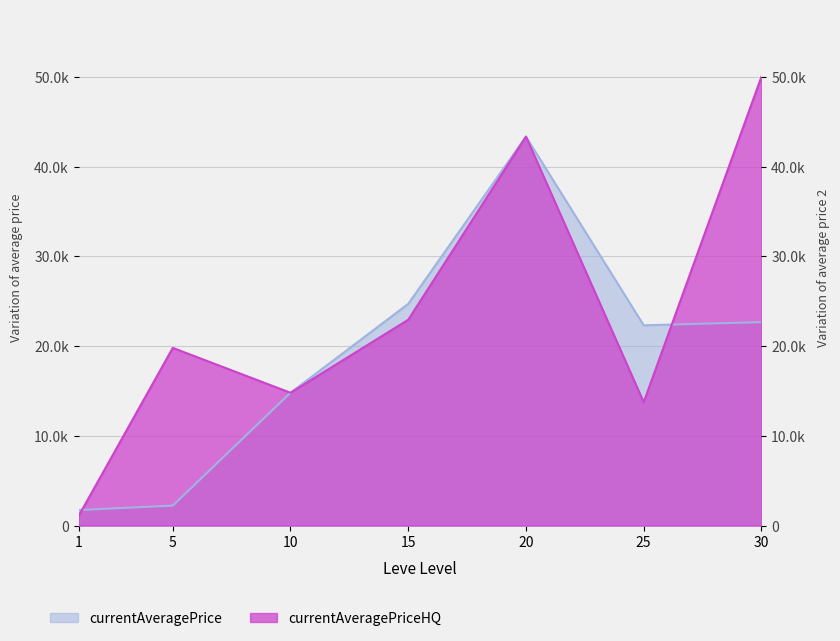

What is the sum of all currentAveragePriceHQ values?

165686.0